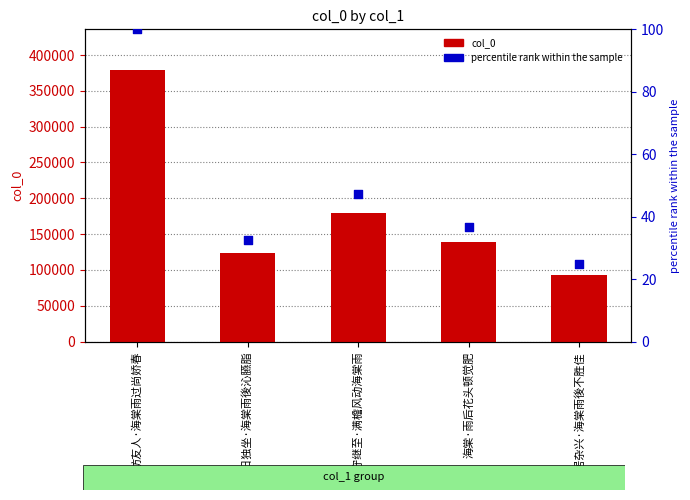

At how many categories does at least one series exceed 110409?

4